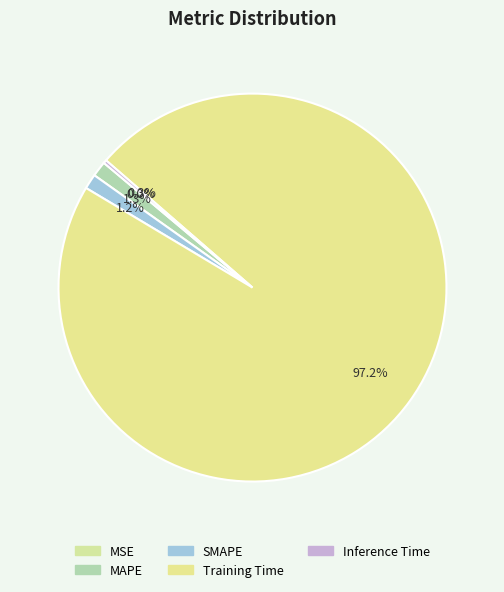

How many slices are in this pie chart?

5